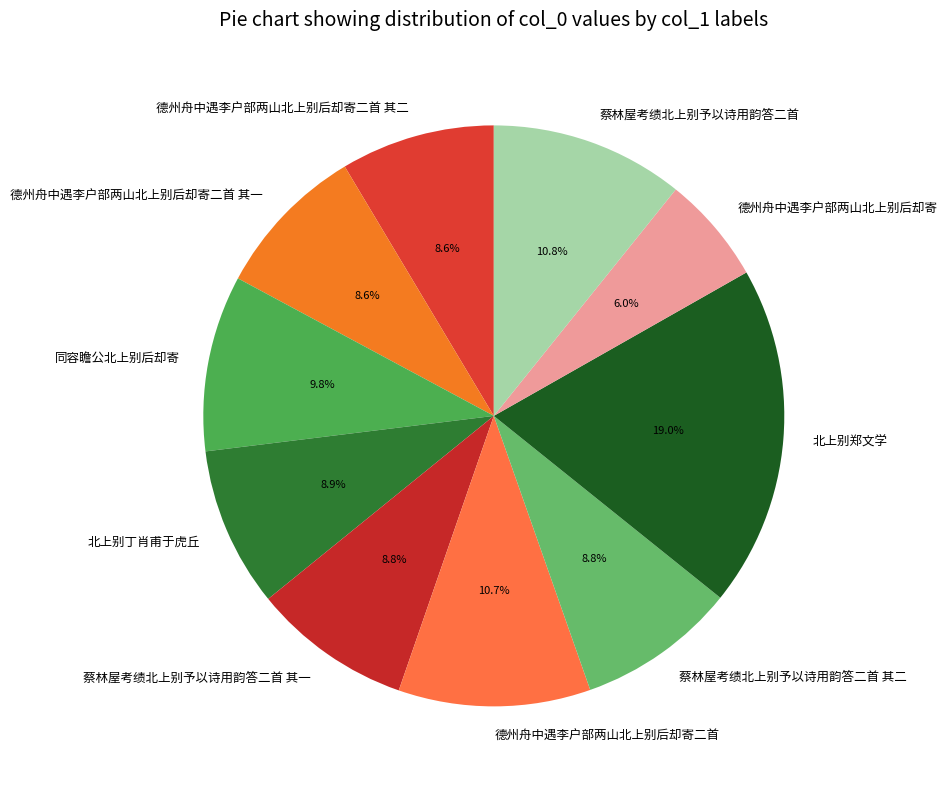

Is it true that 北上别丁肖甫于虎丘 is 9% of the pie?

True